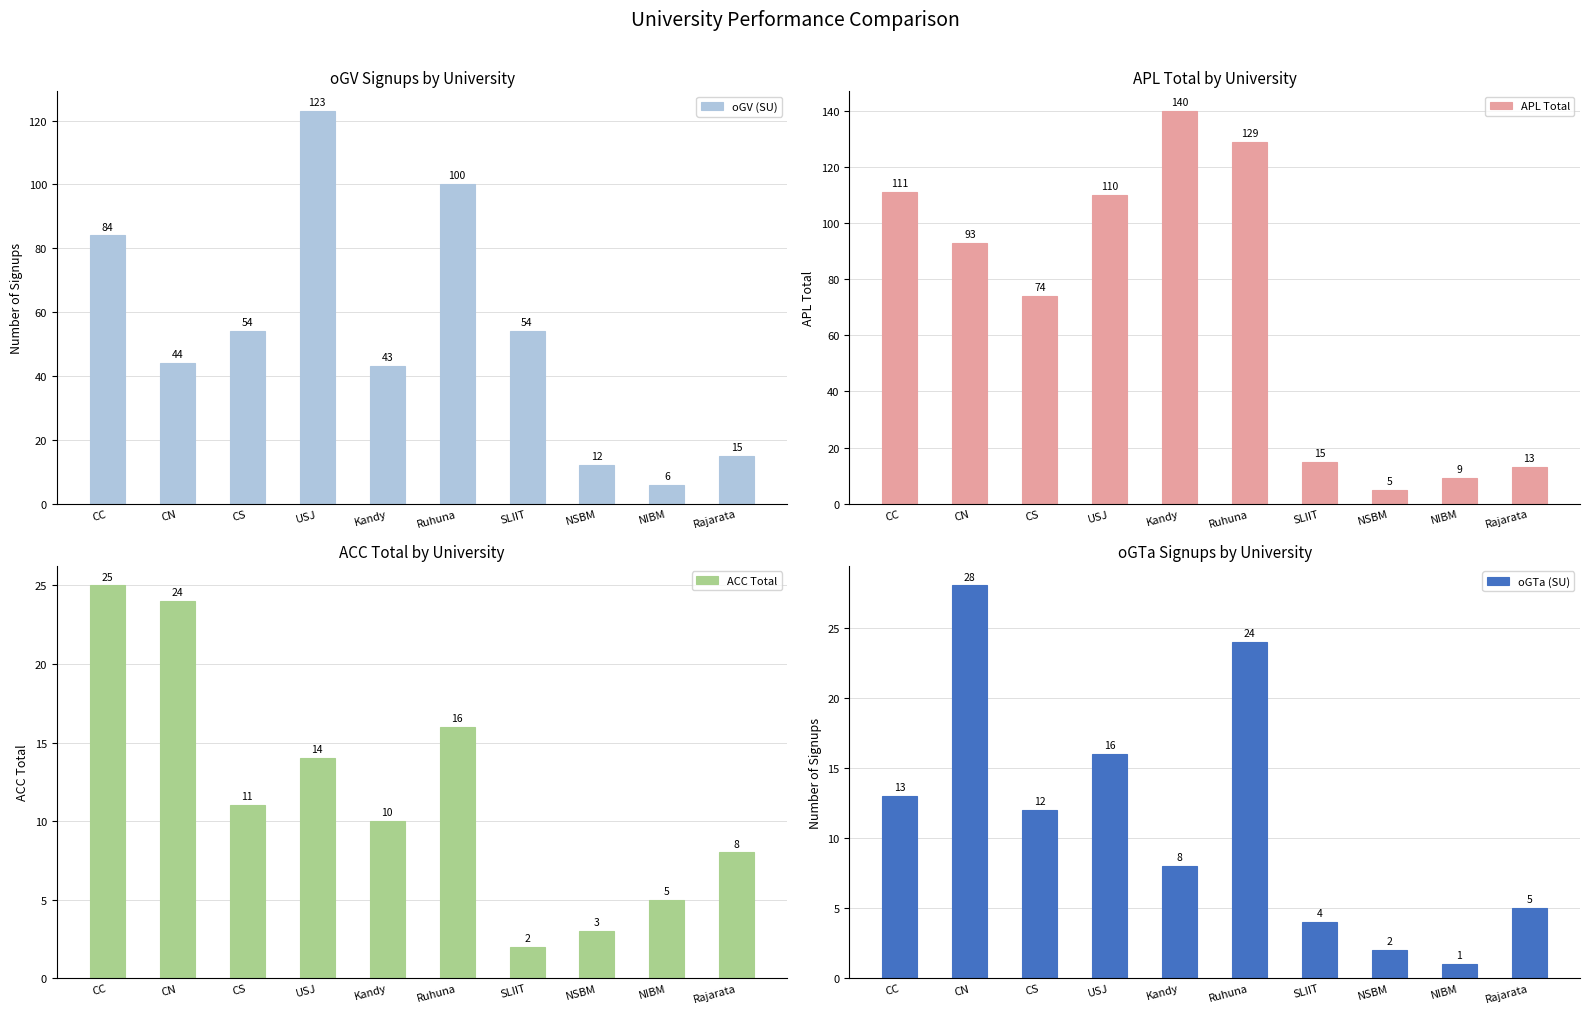

At which label does APL Total reach its peak?

Kandy